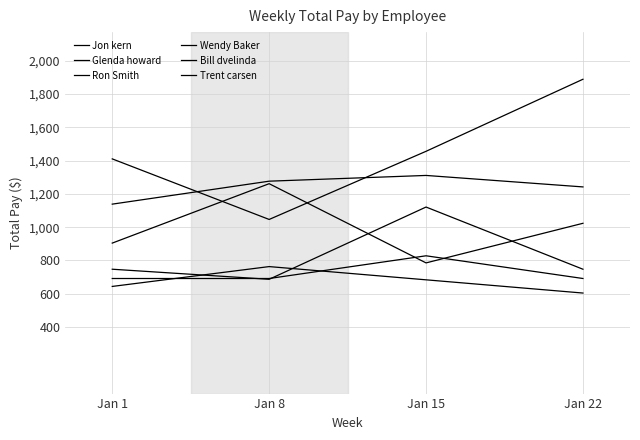

How many lines are shown in the chart?

6